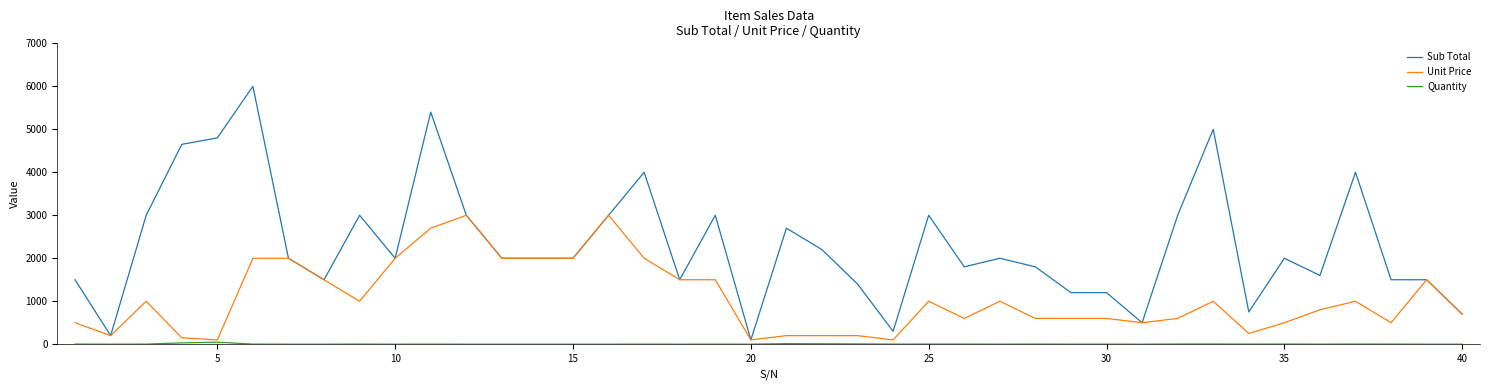

Which series has the largest range (max minus min)?

Sub Total